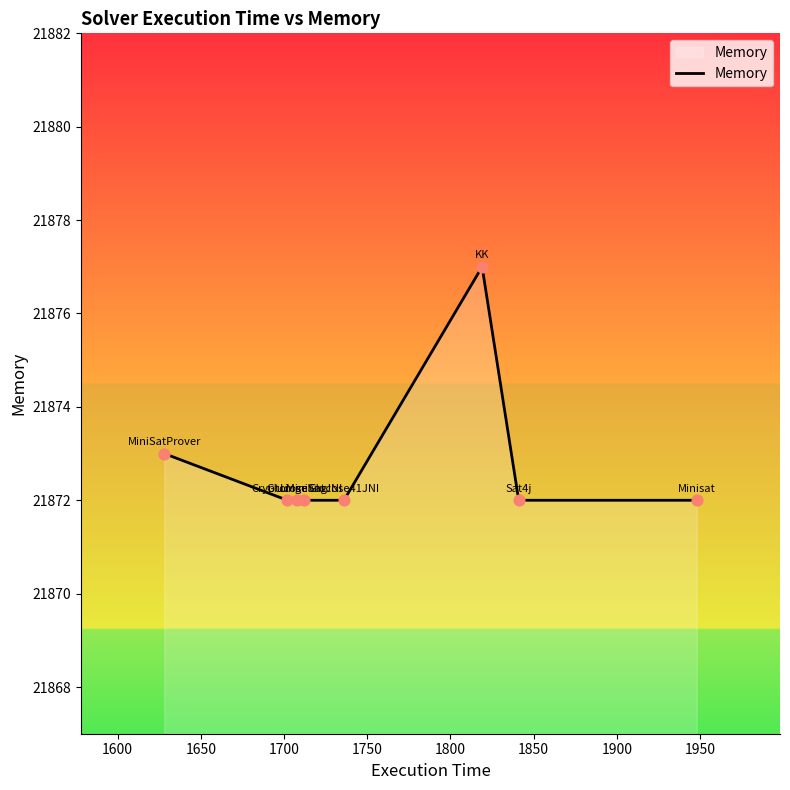

True or false: the data has more than 2 interior local peaks.

False